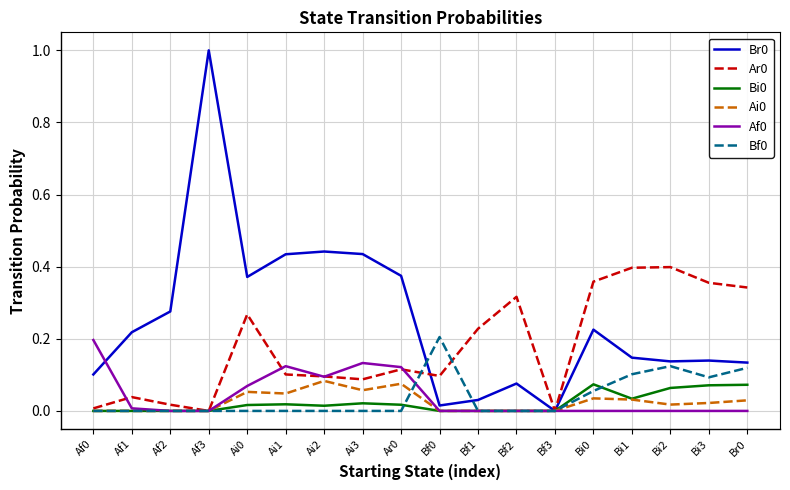

Is the value of Bf0 at Bf0 greater than the value of Ar0 at Bi0?

No